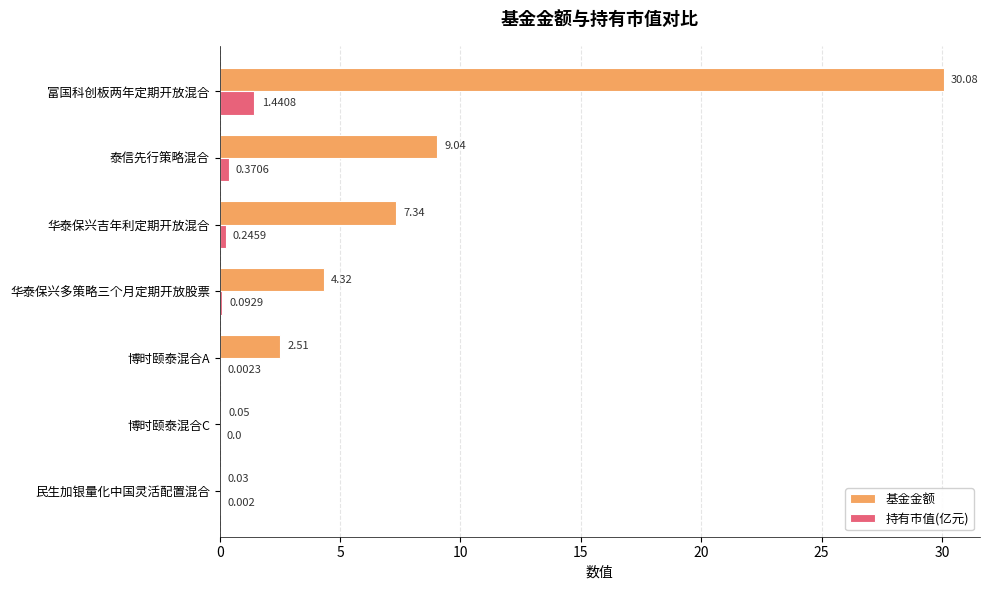

Which category has the highest value across all series?

富国科创板两年定期开放混合